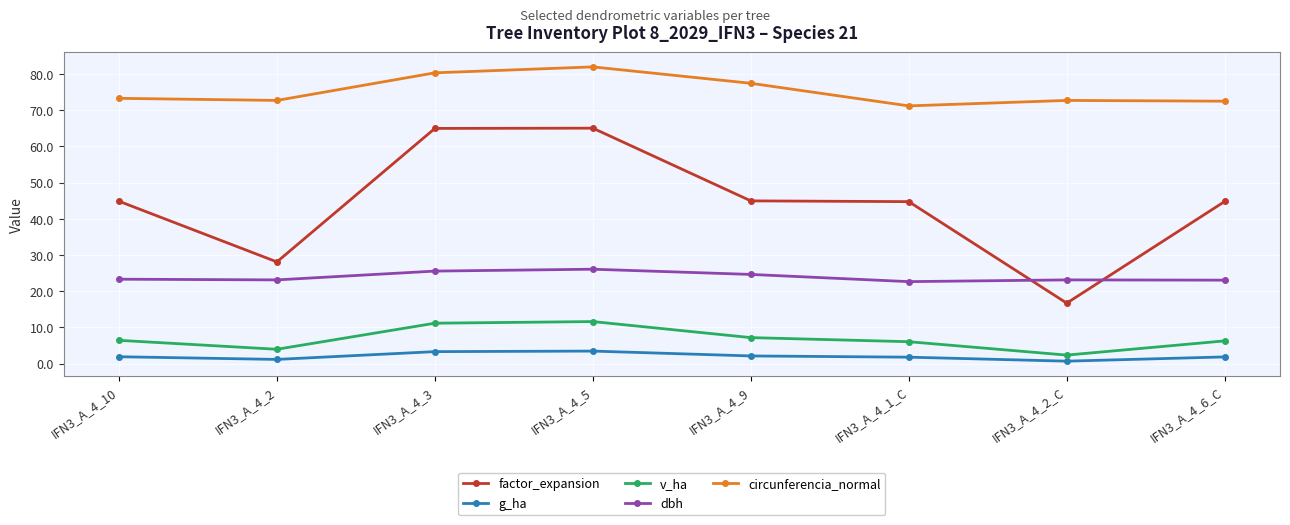

Where is the first local minimum for factor_expansion?

IFN3_A_4_2